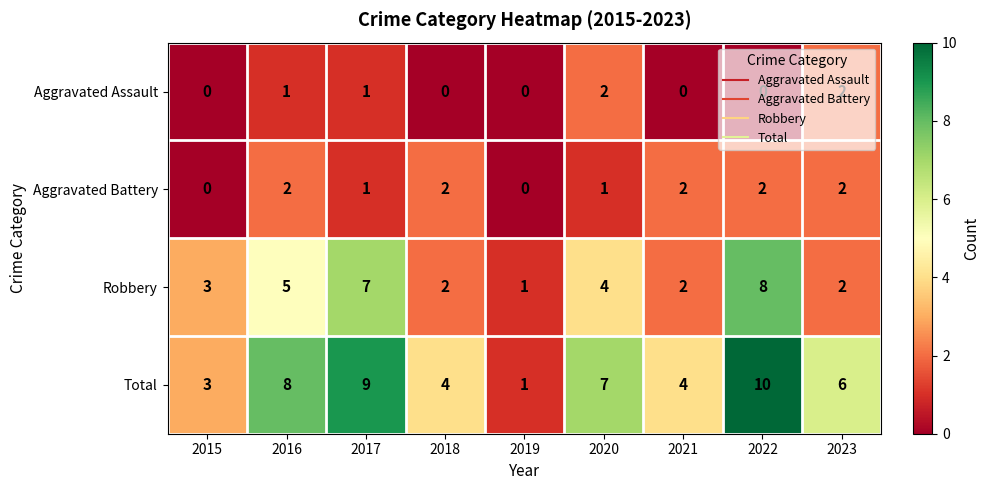

Rank the series at 2022 from highest to lowest value.

Total, Robbery, Aggravated Battery, Aggravated Assault